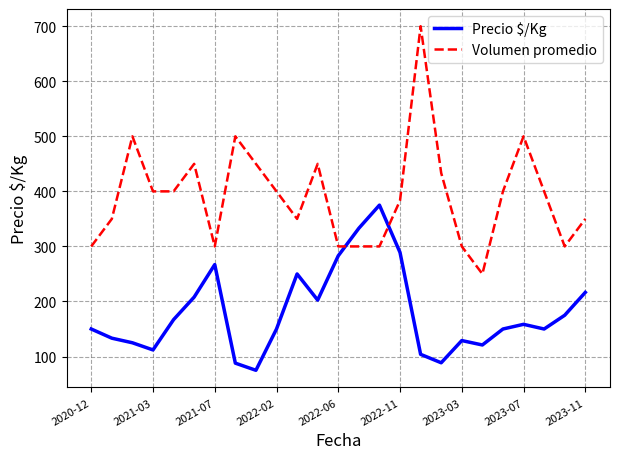

Rank the series by their average value, from lowest to highest.

Precio $/Kg, Volumen promedio